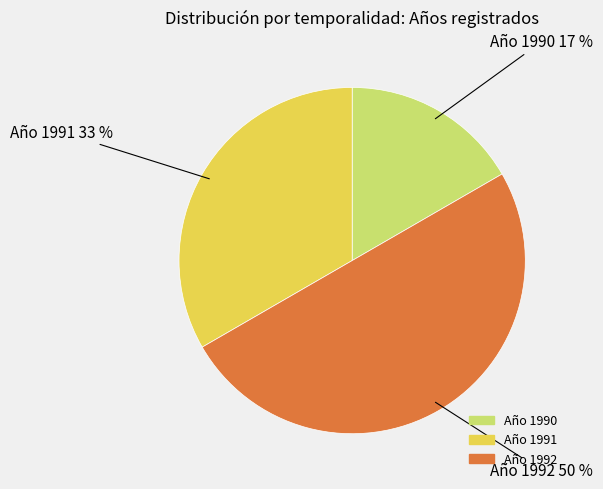

To the nearest percent, what is the difference between the largest and smallest slice percentages?

33%